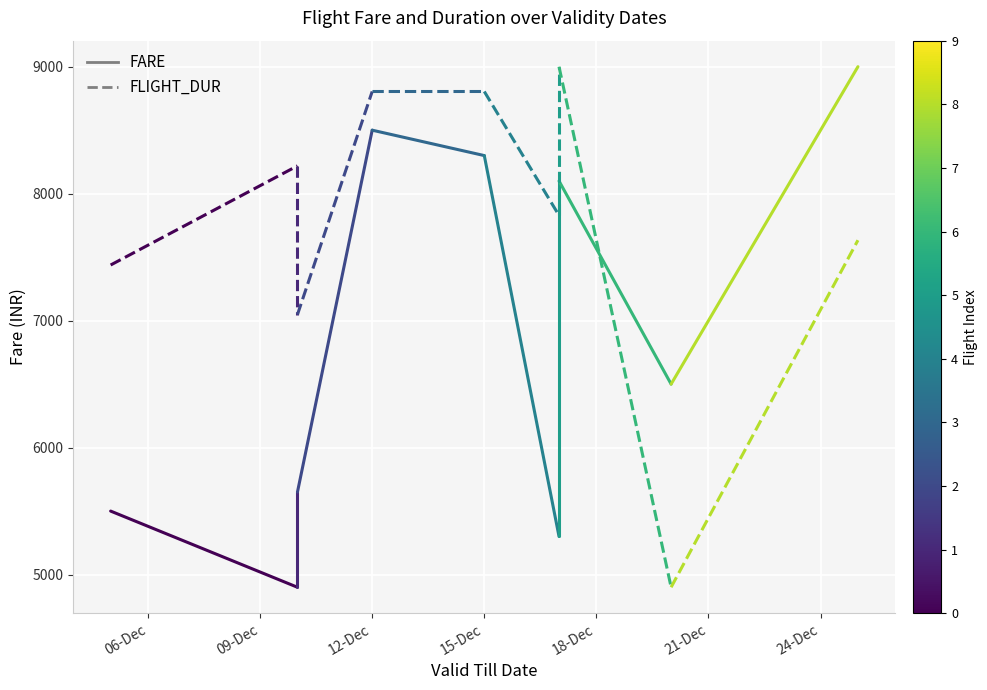

List the series in order of their peak value, highest first.

FLIGHT_DUR_0, FARE_0